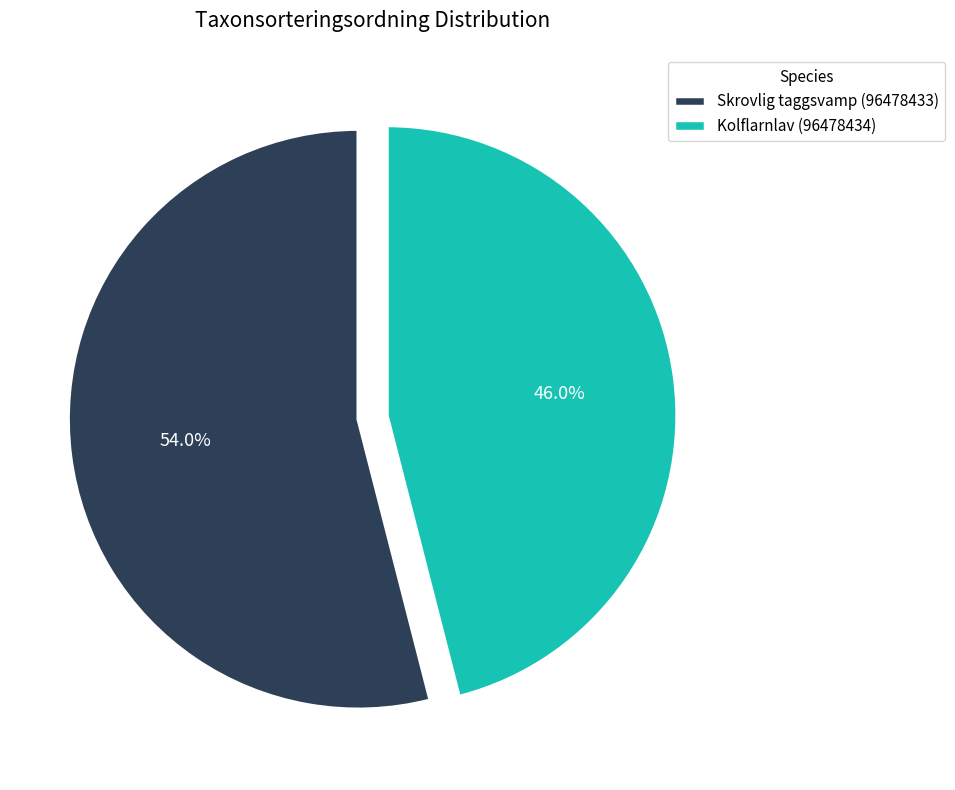

What percentage is the Skrovlig taggsvamp (96478433) slice, to the nearest percent?

54%